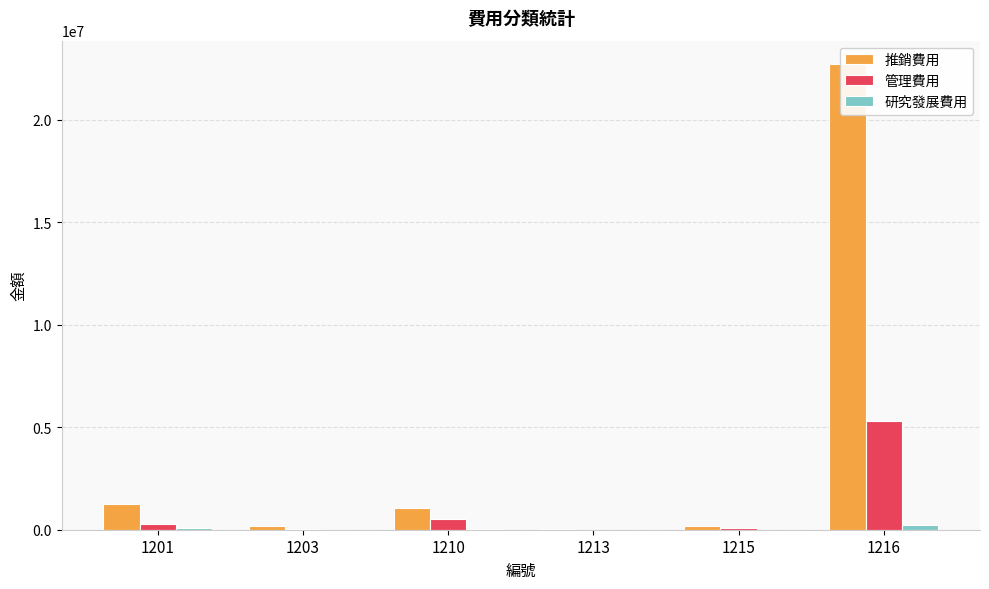

Reading right to left, what are all the values shown in this chart?

推銷費用: 1216=22712282	1215=185190	1213=16649	1210=1082096	1203=164298	1201=1235638
管理費用: 1216=5313022	1215=88707	1213=4940	1210=546499	1203=50173	1201=268814
研究發展費用: 1216=234184	1215=0	1213=0	1210=25868	1203=1501	1201=62092